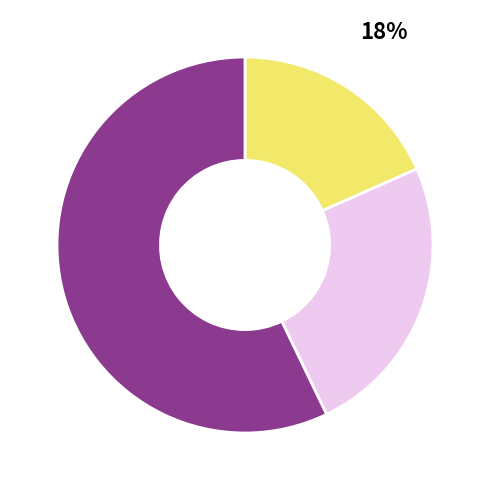

Count the number of slices in the pie.

3